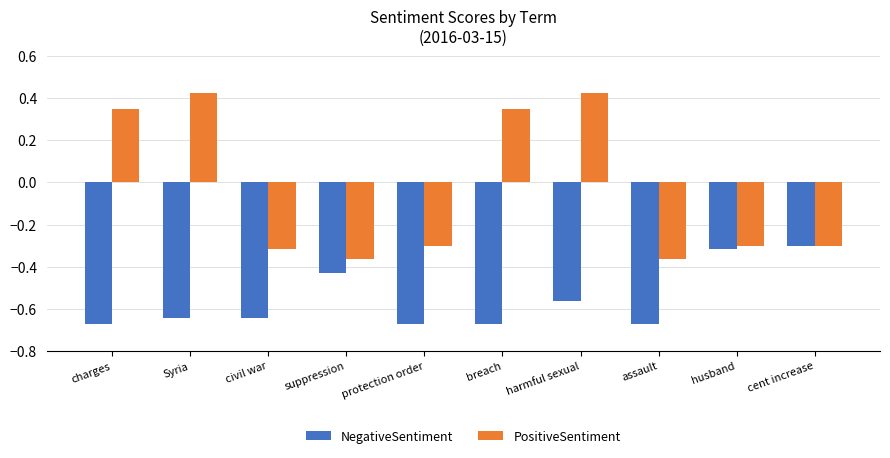

At which category is the sum across all series the highest?

harmful sexual